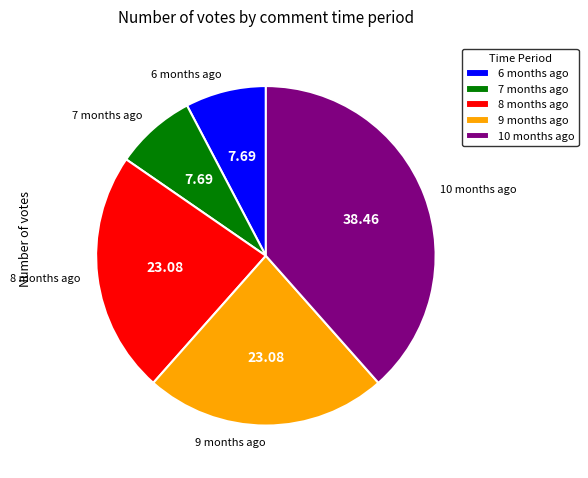

Does any single category account for the majority?

No